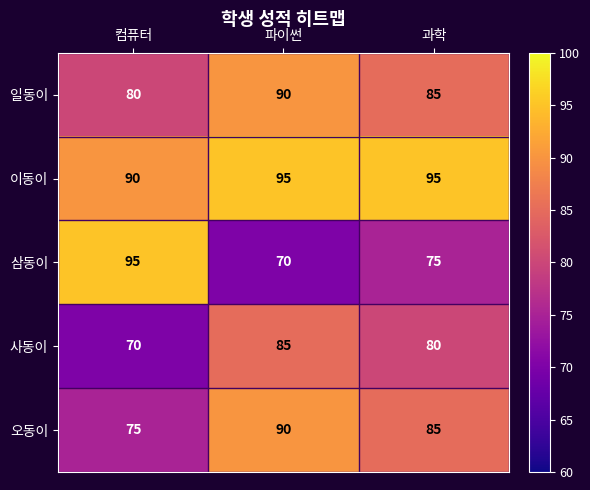

What is the greatest value displayed?

95